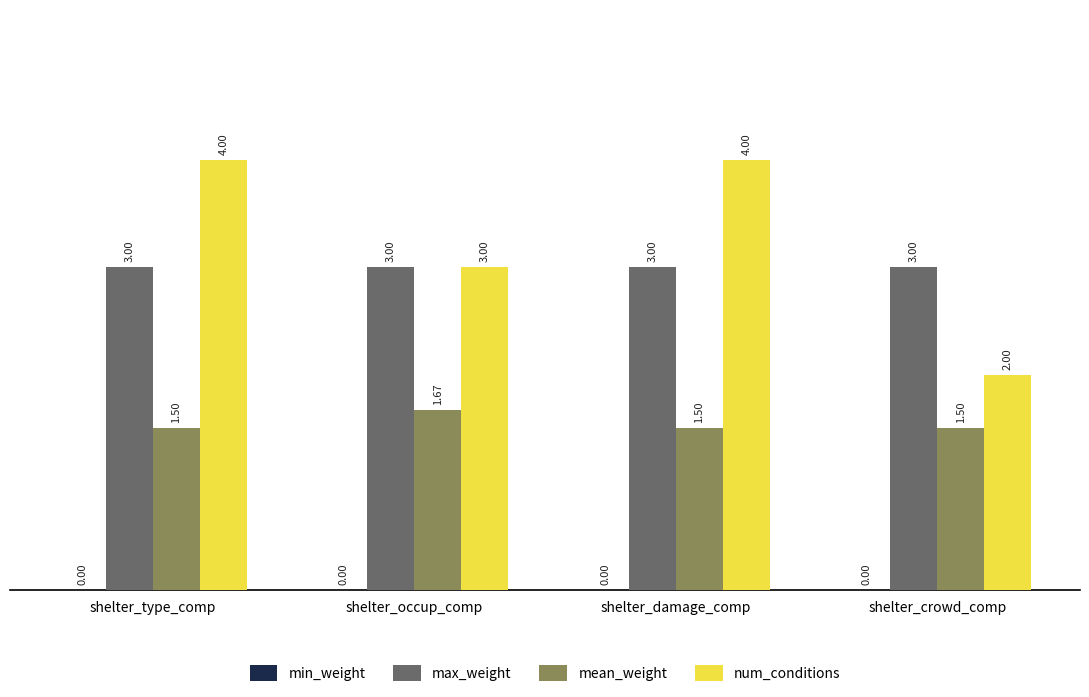

At which label is num_conditions closest to 3?

shelter_occup_comp